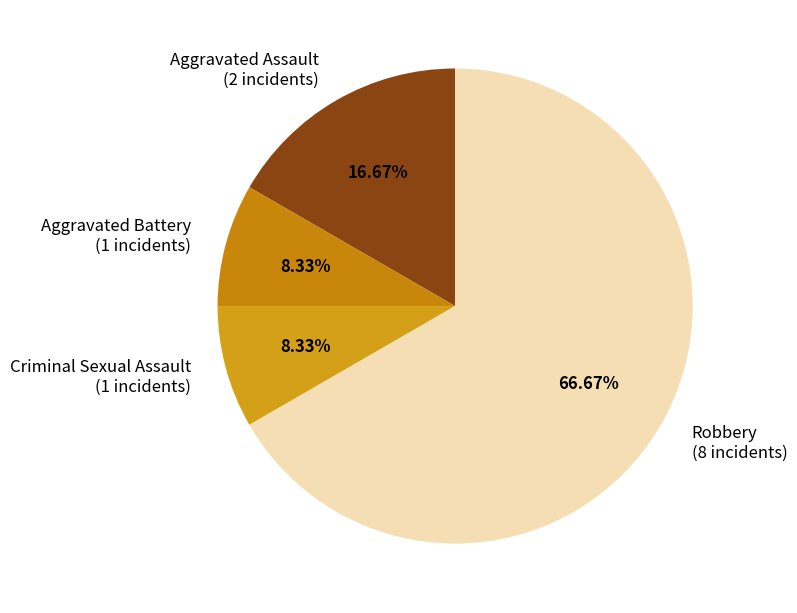

Is the sum of Aggravated Battery and Robbery greater than half?

Yes